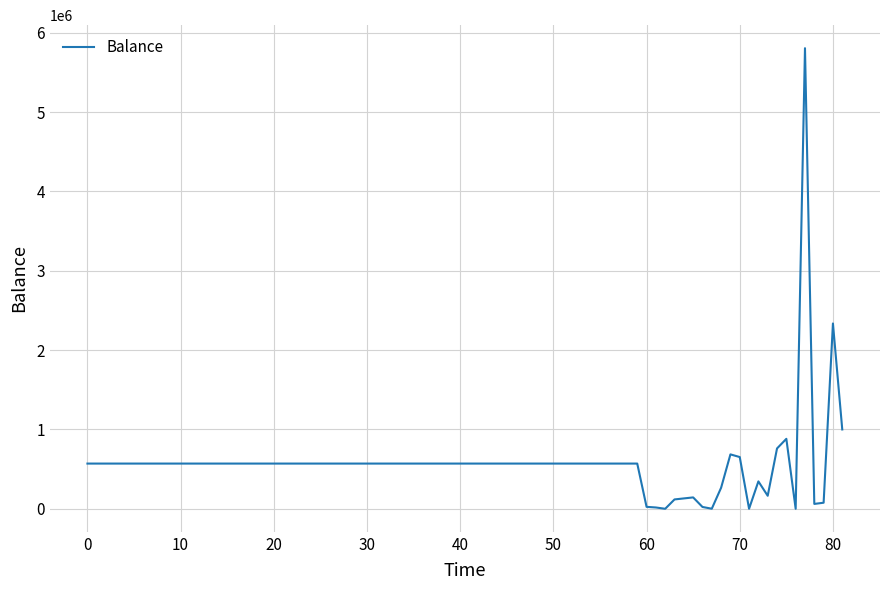

What is the maximum value shown in the chart?

5805861